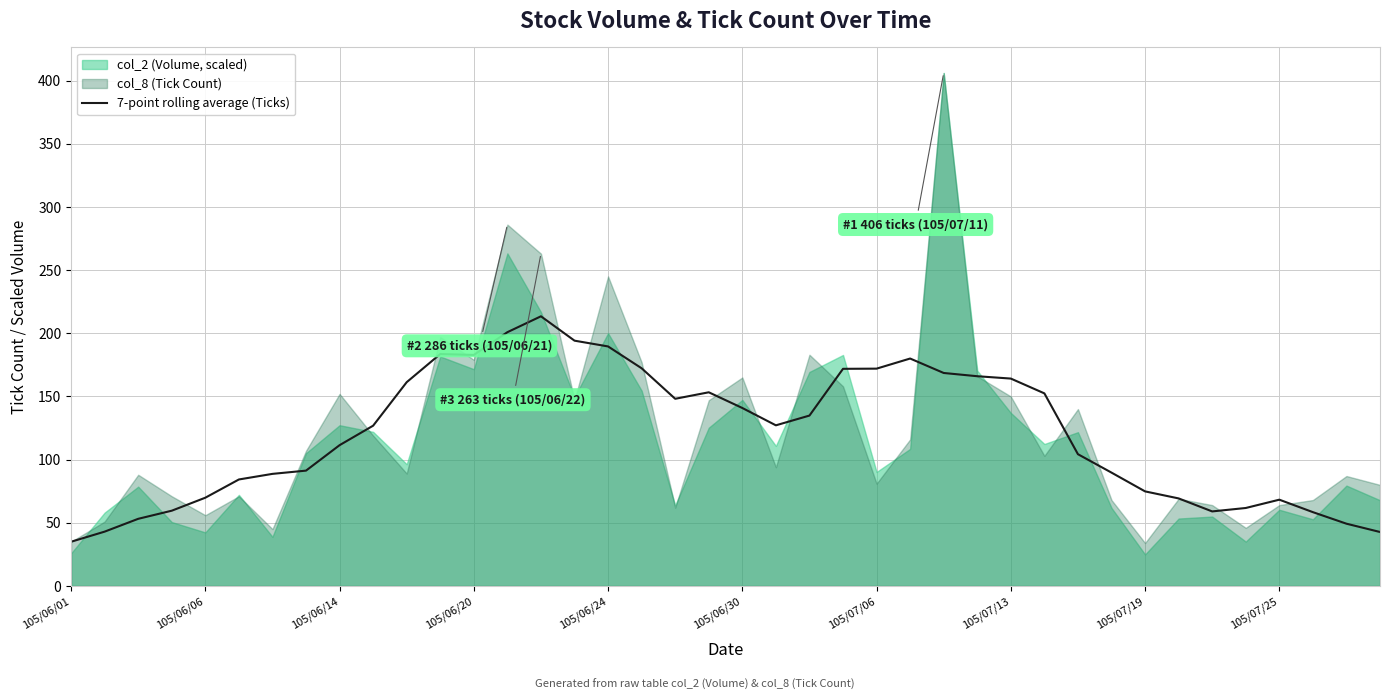

What is the minimum value for 7-point rolling average (Ticks)?

35.0